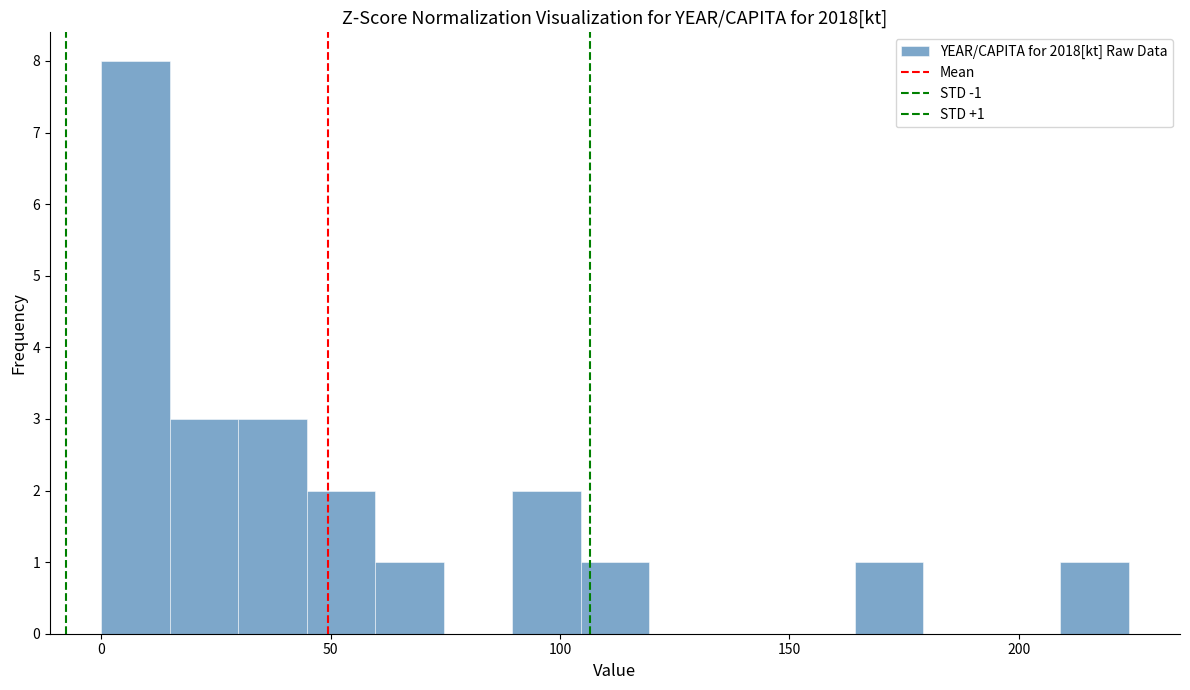

Read against the x-axis, roughly where is the centre of the tallest bar?

10